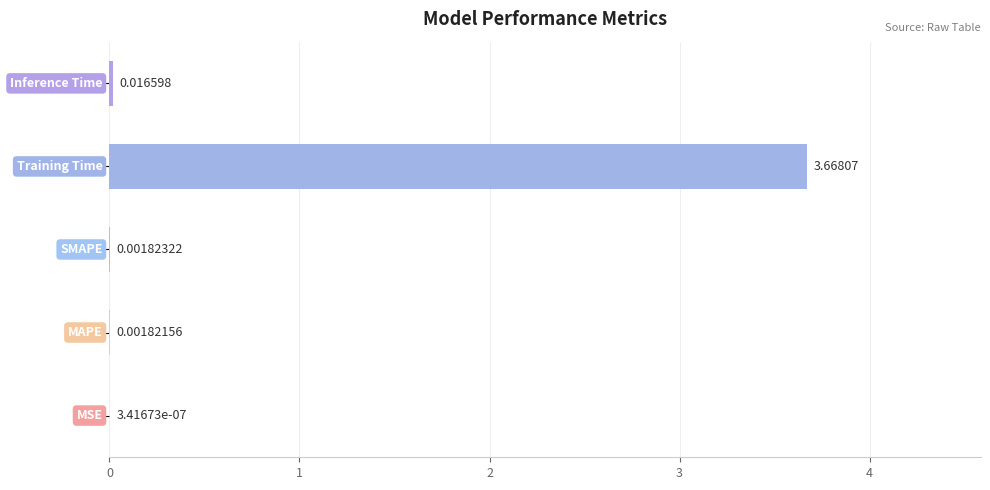

Count the number of categories in the chart.

5